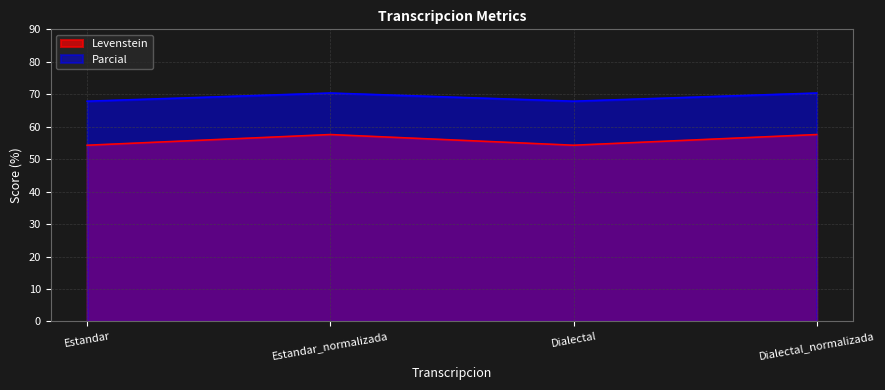

What is the sum of all Levenstein values?

223.7